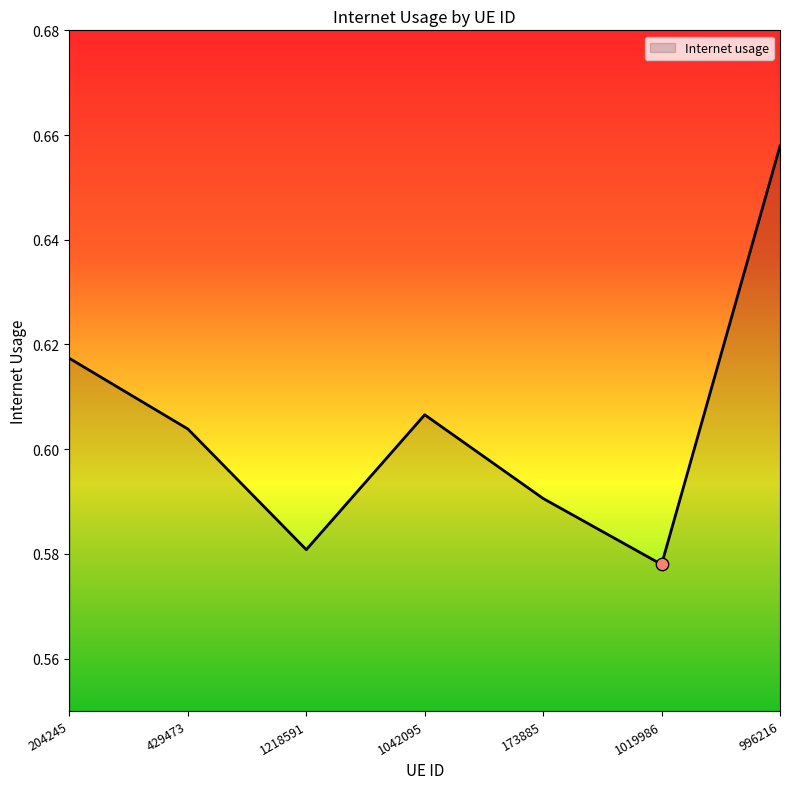

Which has a higher value, 173885 or 1019986?

173885